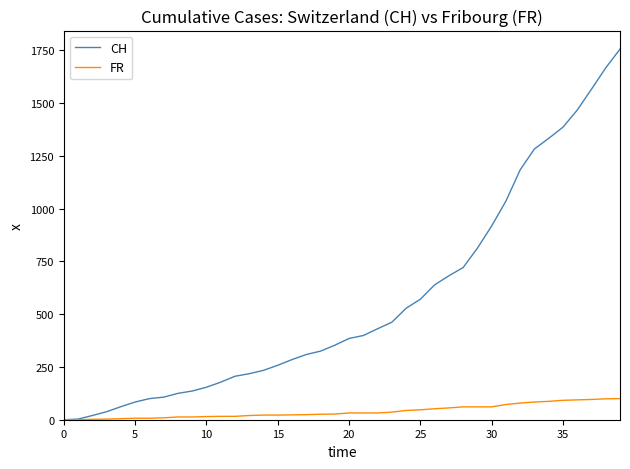

Which series has the largest range (max minus min)?

CH